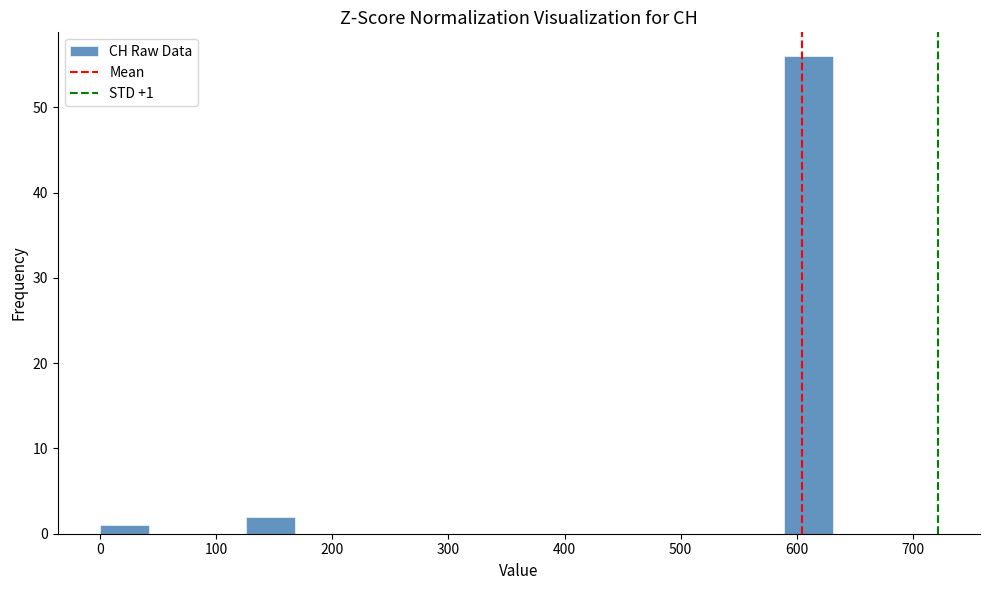

Which range on the x-axis has the tallest bar?

590 to 630